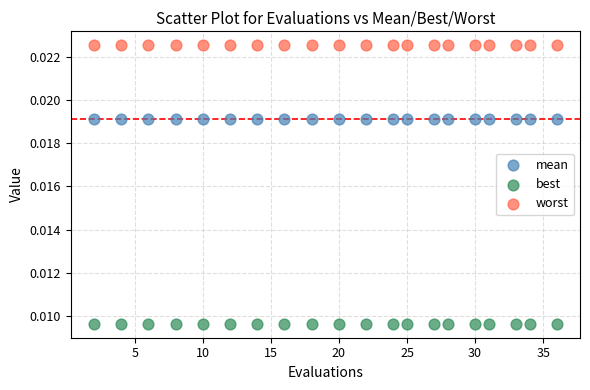

Which series contains the lowest Y value?

best